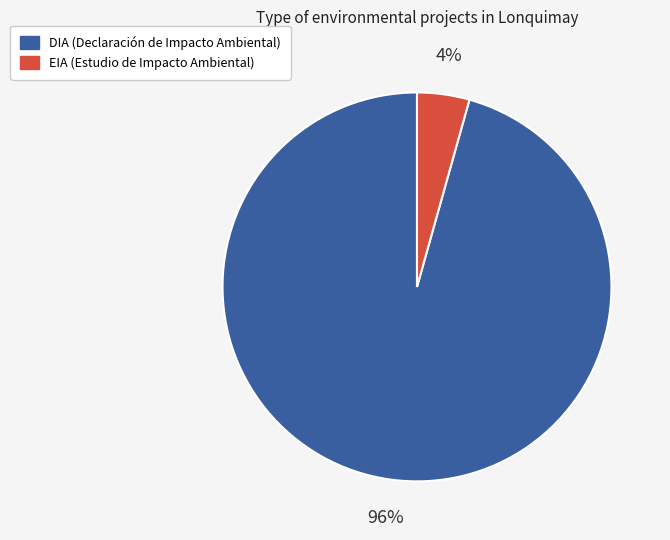

The DIA slice represents 96% of the pie. True or false?

True